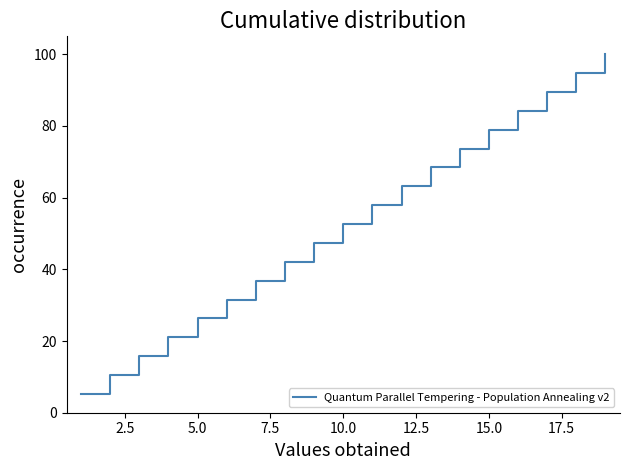

What is the minimum value shown in the chart?

5.3